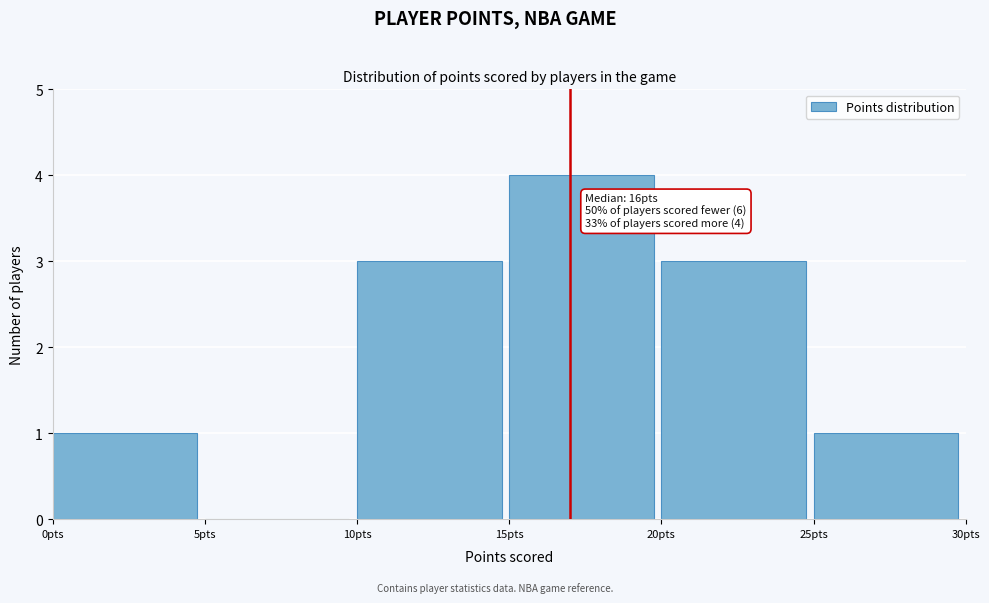

Which range on the x-axis has the tallest bar?

15 to 20